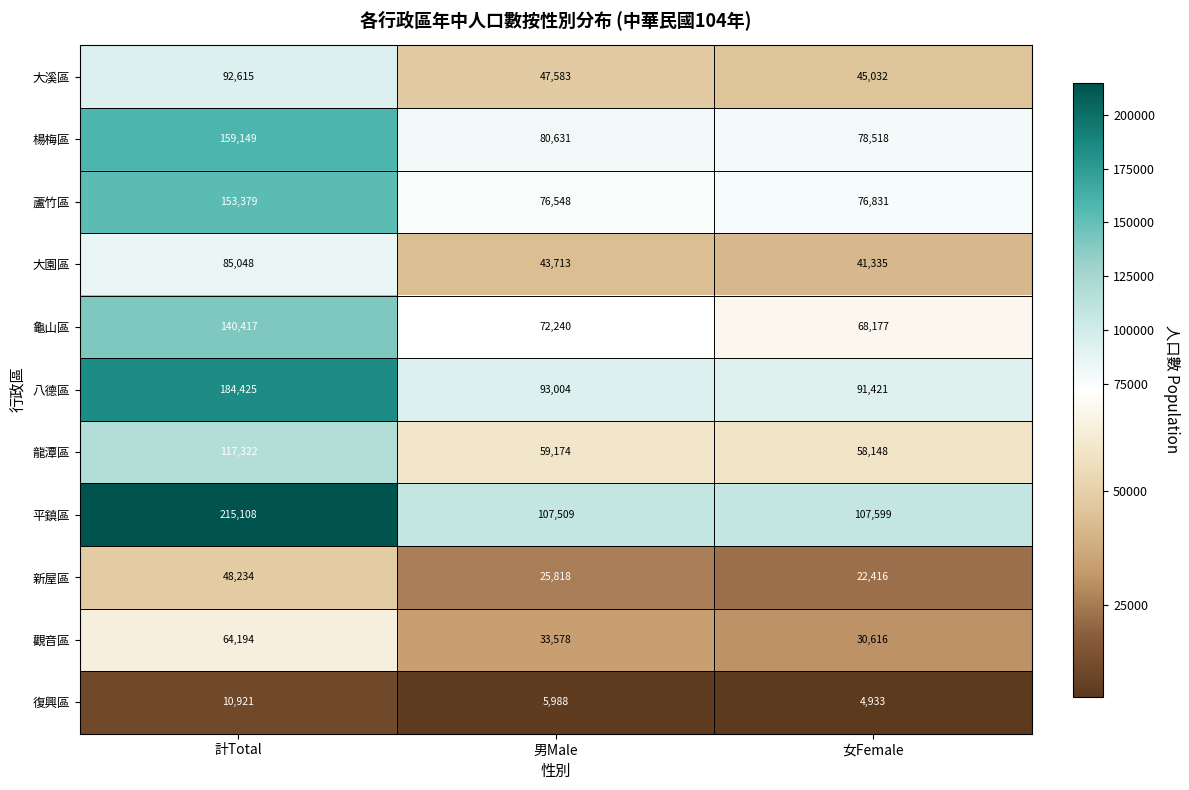

What is the difference between the second highest and minimum values in the 龍潭區 series?

1026